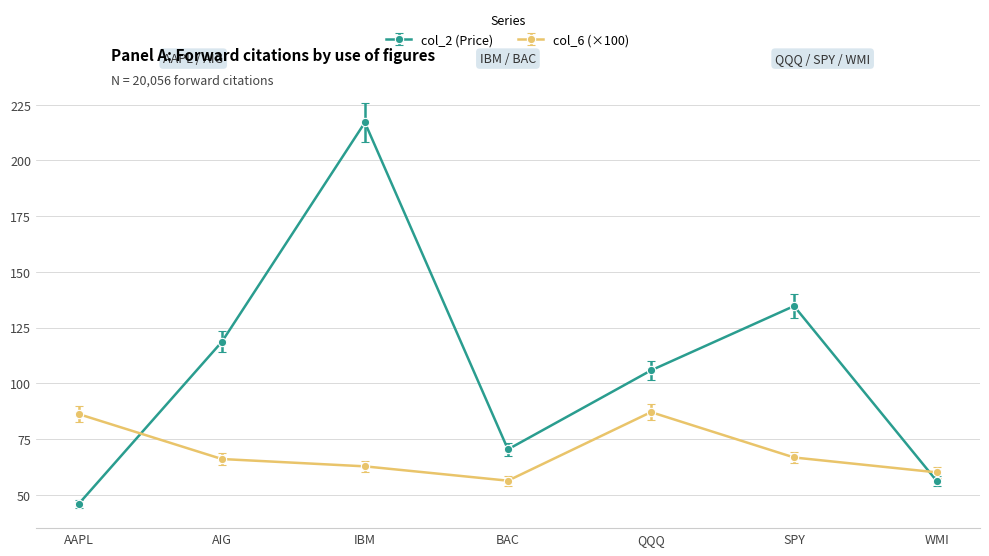

What is the maximum value for col_2 (Price)?

217.0